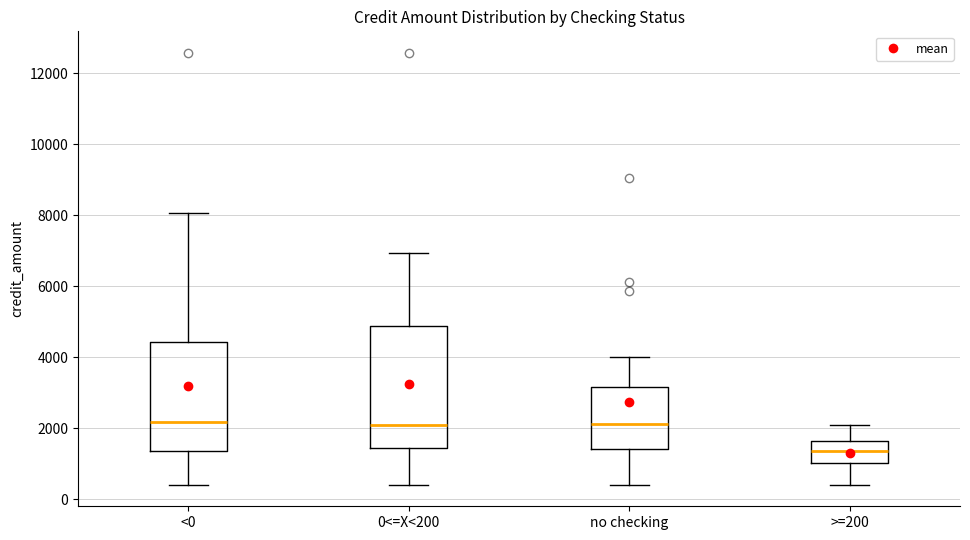

Where does the upper whisker of the box for 0<=X<200 end on the y-axis? The values are not printed on the chart, so give them approximately, as read against the axis.

7000